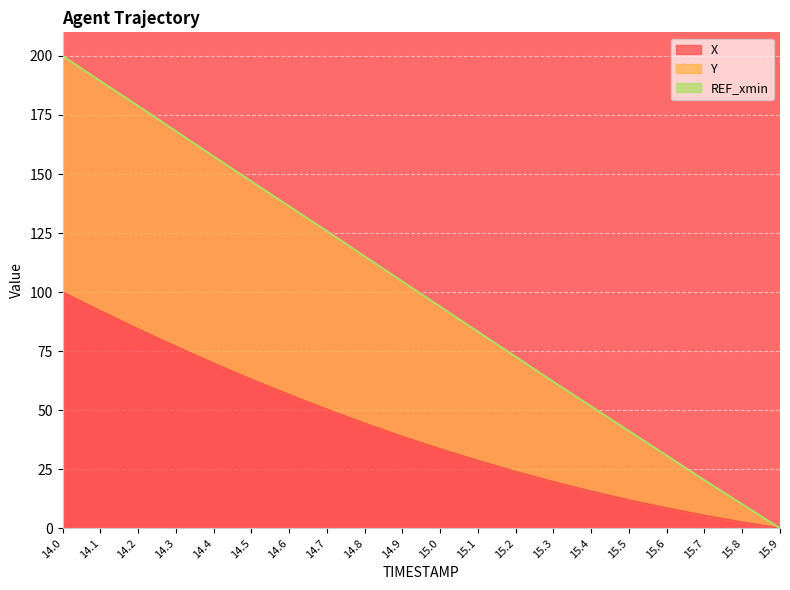

How many values in the Y series exceed 104?

10